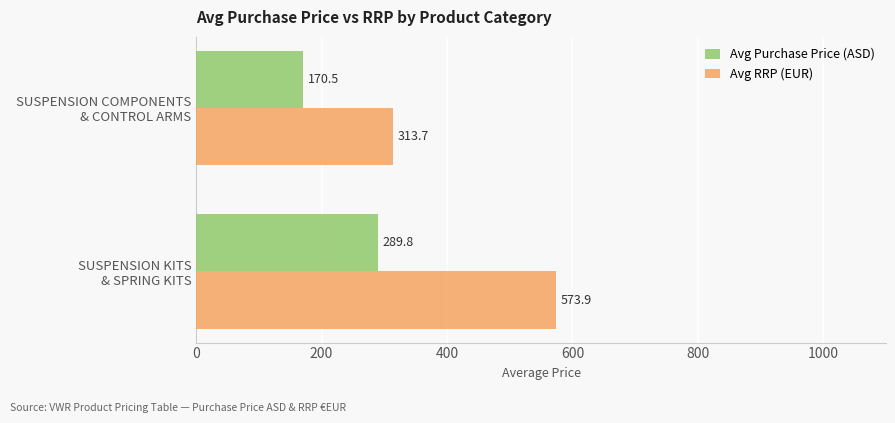

At which label does Avg Purchase Price (ASD) reach its minimum?

SUSPENSION COMPONENTS
& CONTROL ARMS